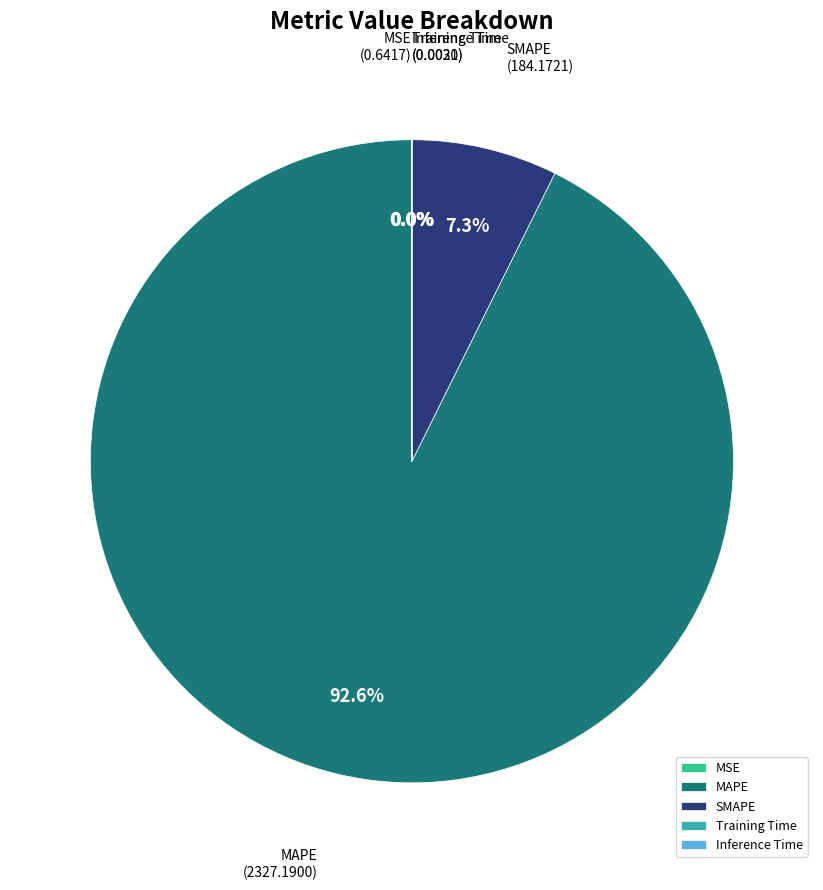

What is the largest slice in the pie chart?

MAPE